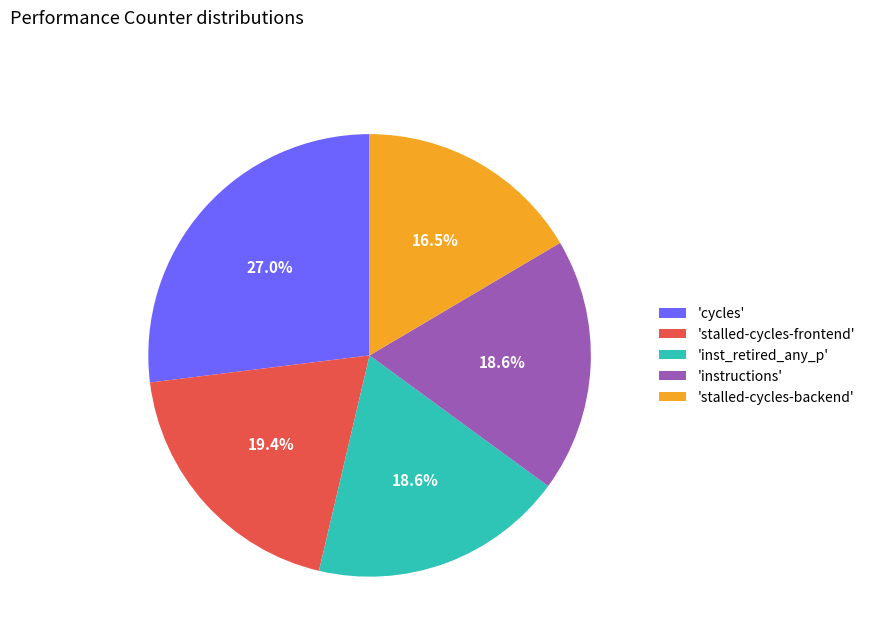

To the nearest percent, what is the average slice percentage?

20%